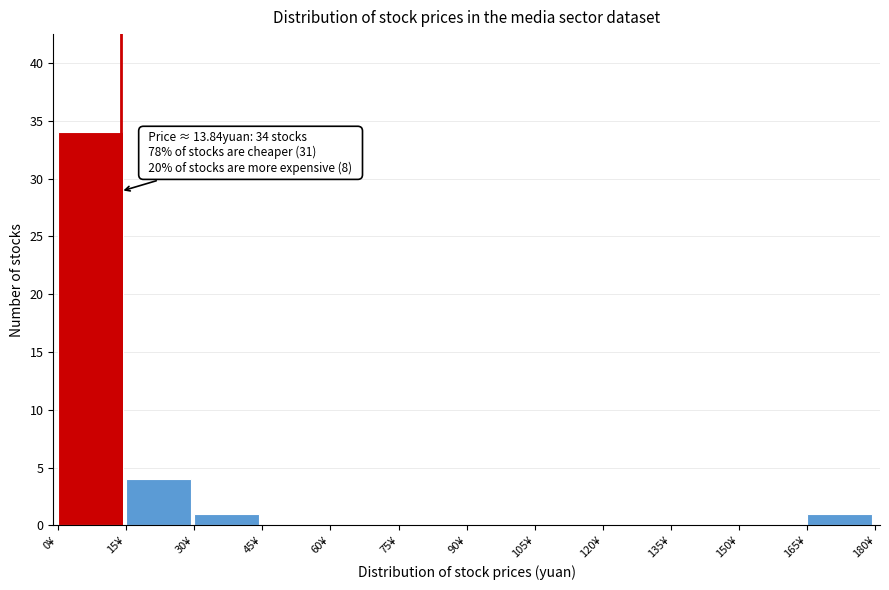

Over which range of the x-axis is the bar tallest?

0 to 15